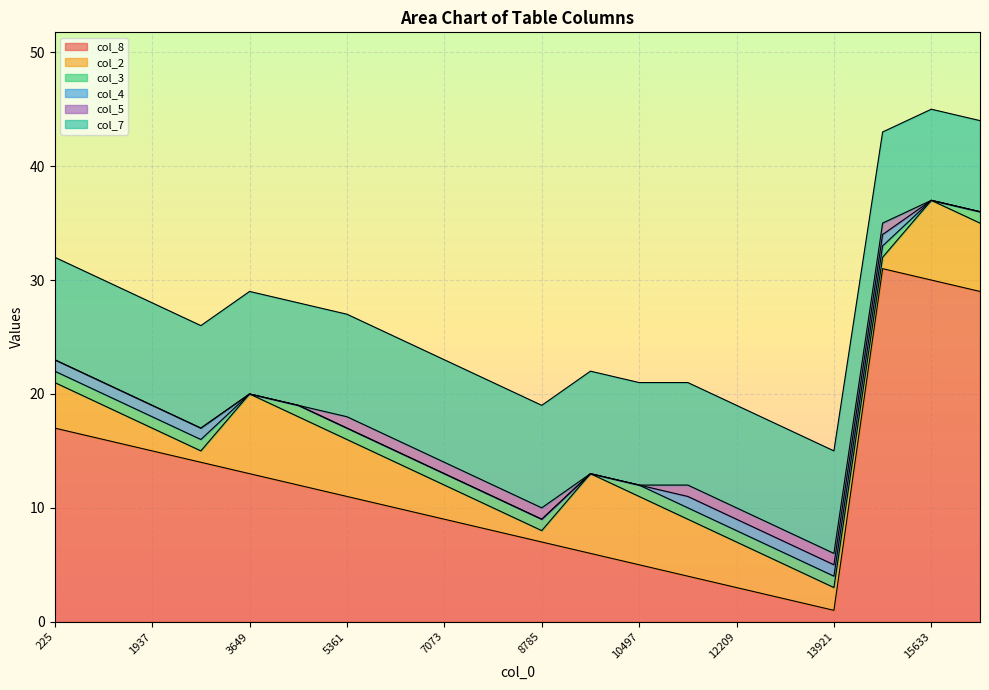

In col_2, how many points are lower than both neighbors (excluding endpoints)?

3